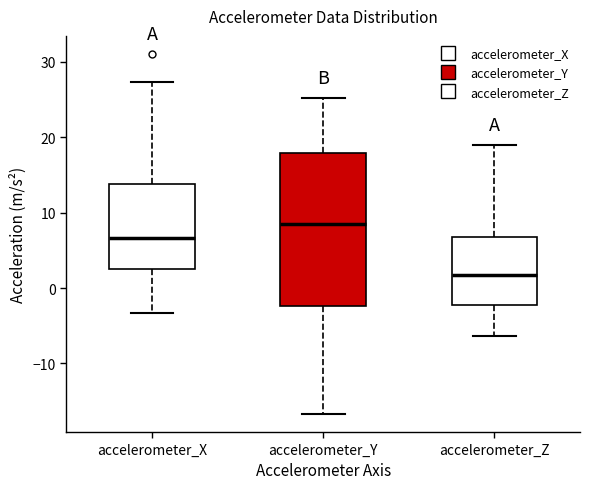

Reading left to right, read every box against the y-axis: the position of its median line, the range the box covers, and the ends of its whiskers. The values are not printed on the chart, so give them approximately, as read against the axis.

accelerometer_X: median 7, box 3 to 14, whiskers -3 to 27
accelerometer_Y: median 8, box -2 to 18, whiskers -17 to 25
accelerometer_Z: median 2, box -2 to 7, whiskers -6 to 19